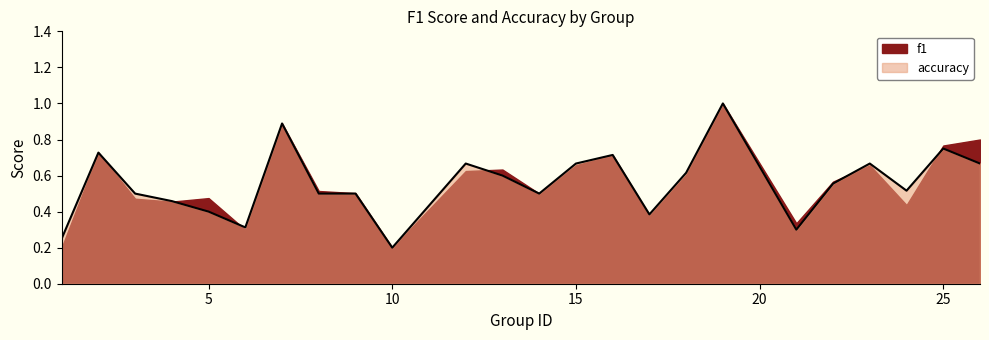

What is the sum of the values at 8 and 14?

1.0